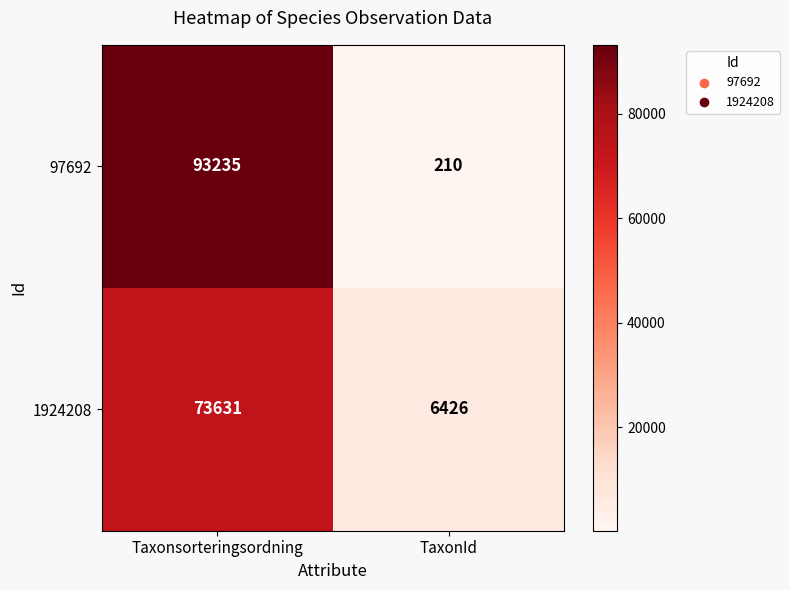

Between Taxonsorteringsordning and TaxonId, which series saw the biggest shift?

97692